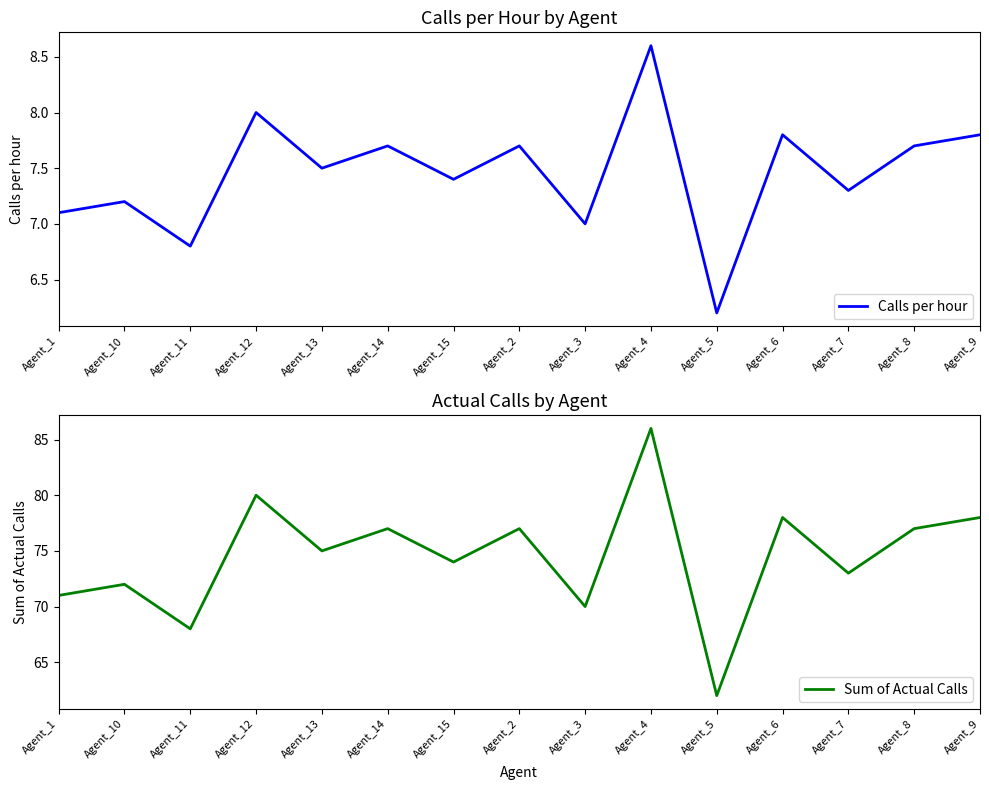

Is the value of Sum of Actual Calls at Agent_8 greater than the value of Calls per hour at Agent_7?

Yes